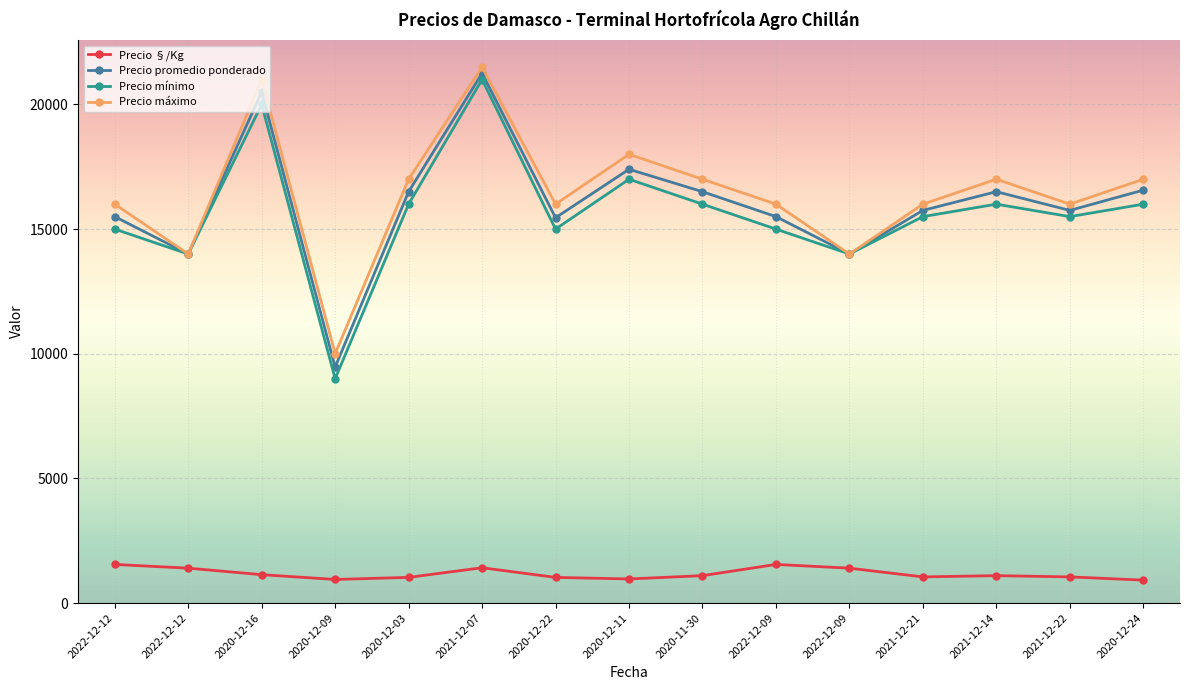

The Precio §/Kg series shows 1976 at 2021-12-07. True or false?

False